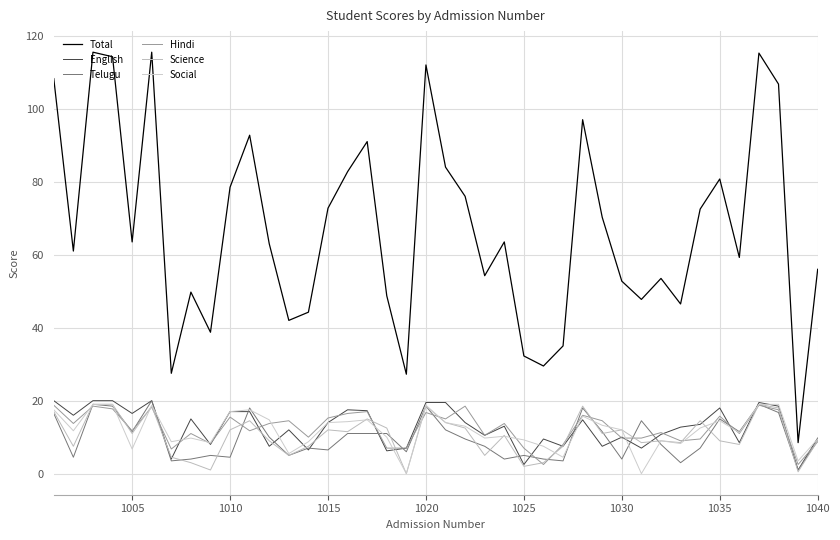

Does the chart display data point markers on the line(s)?

No